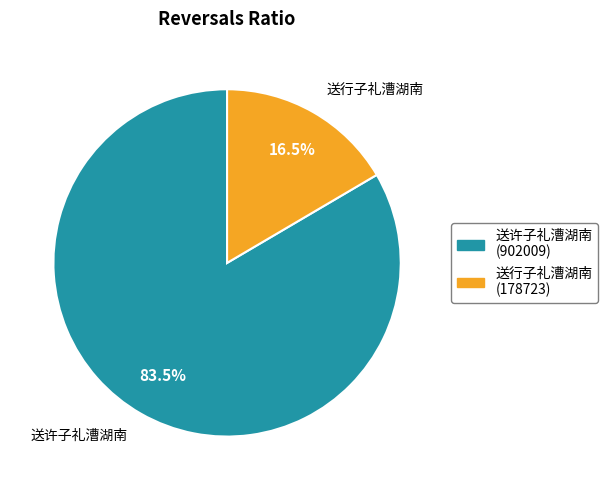

Which slice is the smallest?

送行子礼漕湖南